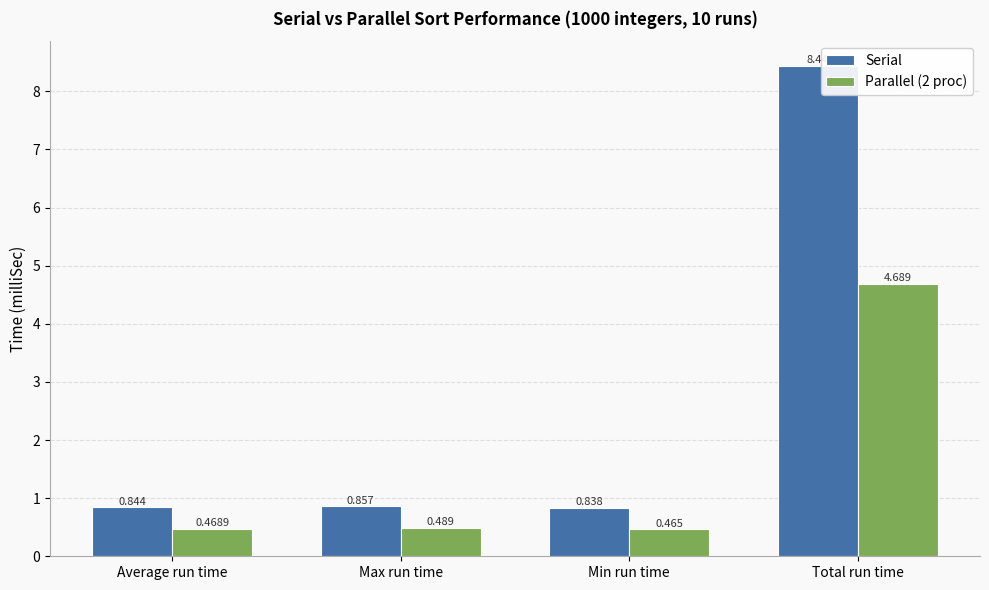

How many bars are there in total?

8